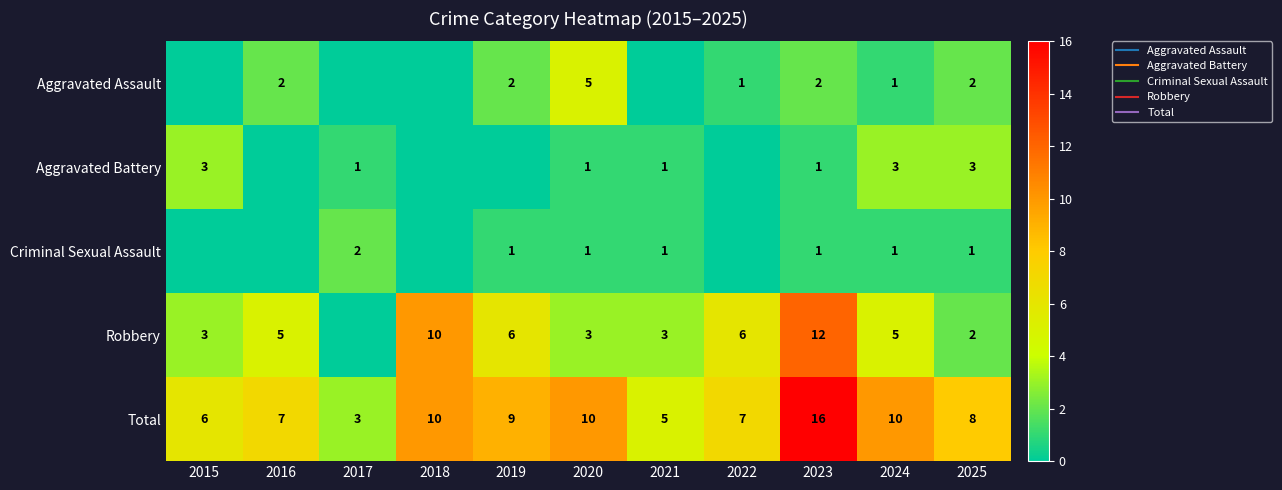

What is the sum of all Aggravated Battery values?

13